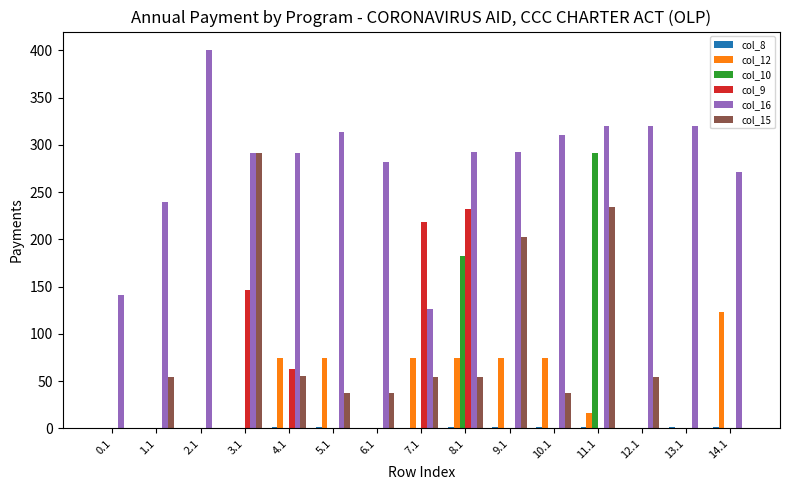

Between 6.1 and 7.1, which series saw the biggest shift?

col_9